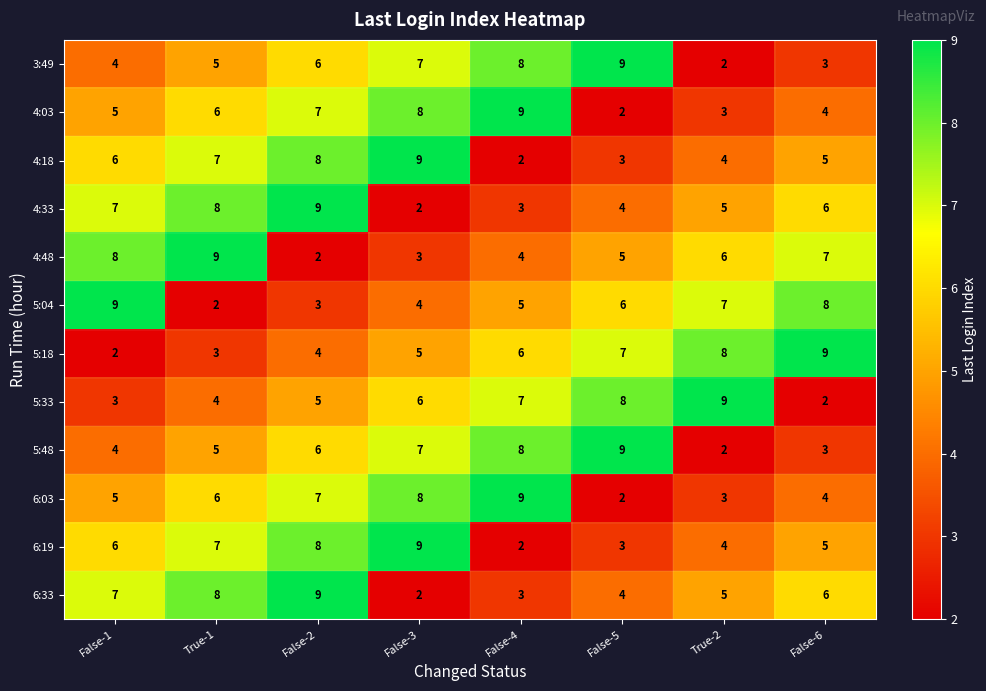

Count the 4:03 values in the range 4 to 8.

5